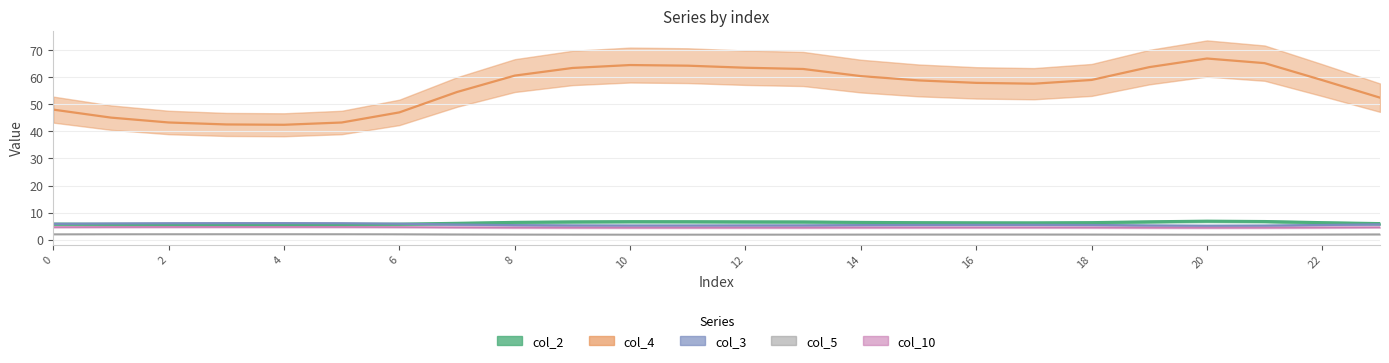

Reading right to left, extract all data points from this chart.

col_2: 5.9	6.3	6.7	6.8	6.6	6.3	6.2	6.2	6.3	6.4	6.6	6.6	6.6	6.7	6.6	6.4	6.1	5.7	5.6	5.6	5.6	5.6	5.7	5.8
col_3: 5.7	5.4	5.2	5.2	5.3	5.4	5.5	5.5	5.4	5.4	5.3	5.3	5.2	5.2	5.3	5.4	5.6	5.9	6.1	6.1	6.1	6.1	6.0	5.8
col_4: 52.4	58.9	65.2	66.9	63.7	59.0	57.6	57.9	58.8	60.4	63.0	63.5	64.2	64.5	63.4	60.6	54.5	47.0	43.3	42.4	42.5	43.3	45.1	48.0
col_5: 2.0	1.9	1.9	1.9	1.9	1.9	2.0	2.0	1.9	1.9	1.9	1.9	1.9	1.9	1.9	1.9	2.0	2.0	2.1	2.1	2.1	2.1	2.0	2.0
col_10: 4.6	4.5	4.5	4.4	4.5	4.5	4.5	4.5	4.5	4.5	4.5	4.5	4.5	4.5	4.5	4.5	4.6	4.7	4.7	4.7	4.7	4.7	4.7	4.6